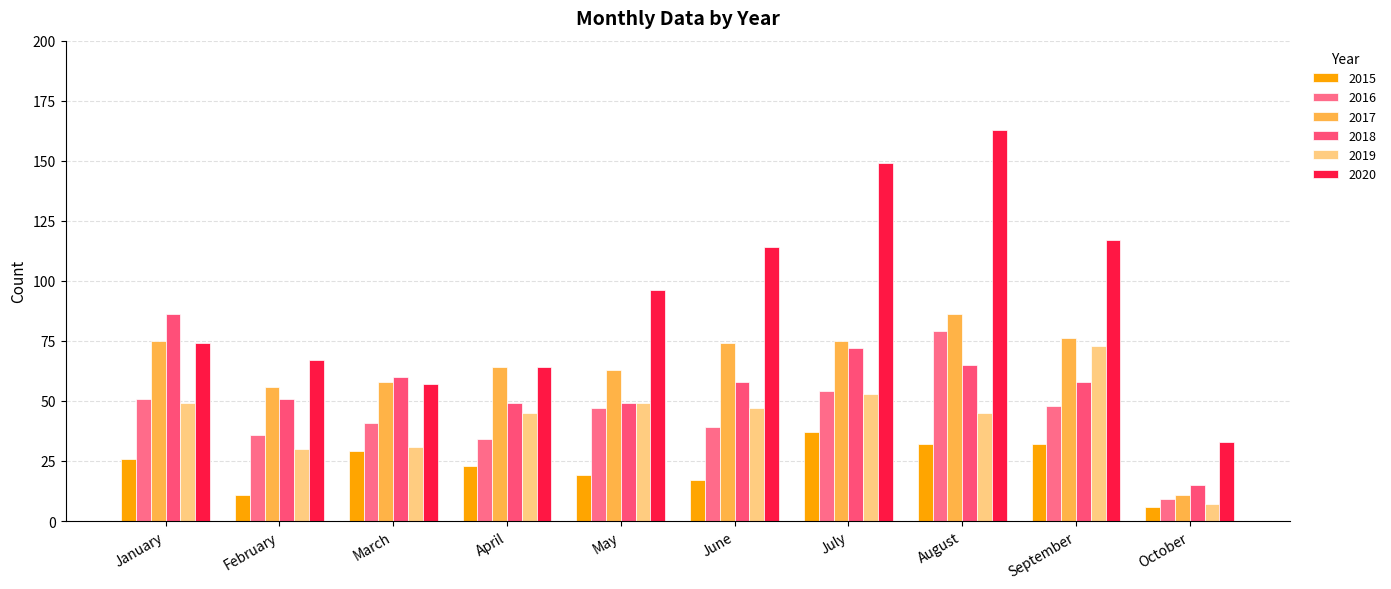

What is the smallest value displayed?

6